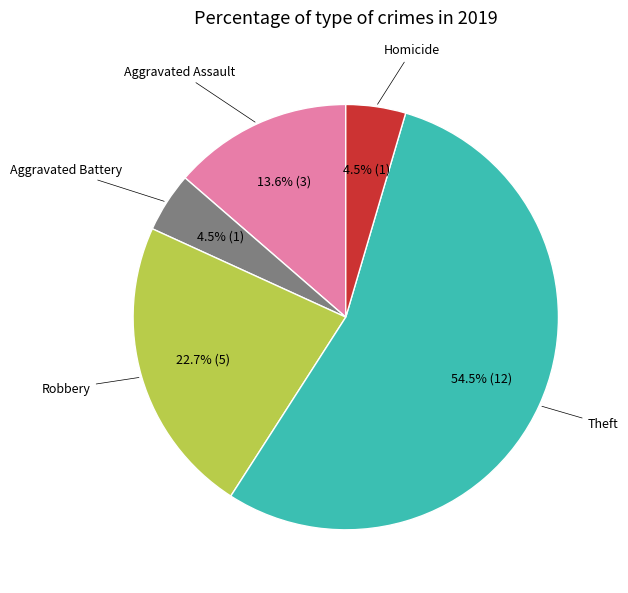

Is there a majority slice in this chart?

Yes